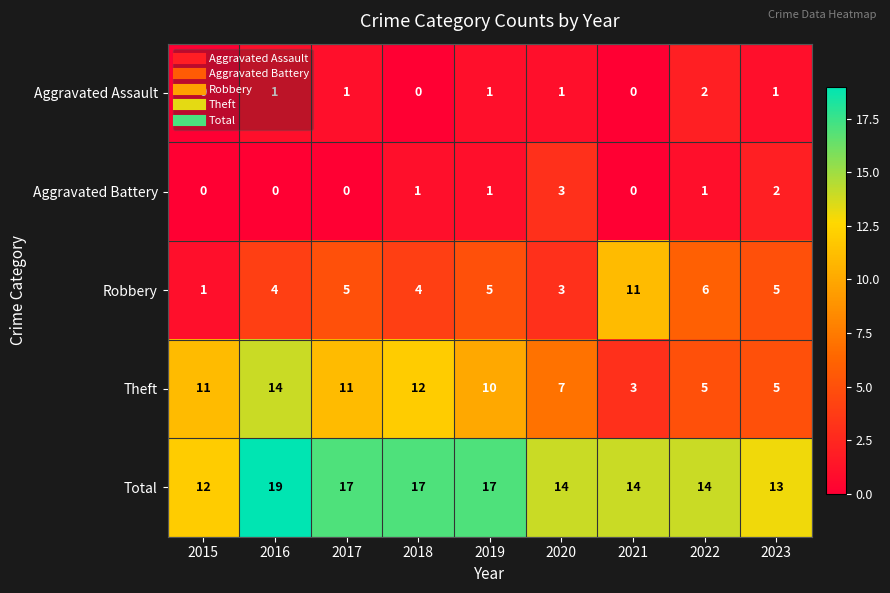

Read the Robbery value at 2016, to the nearest 5.

5